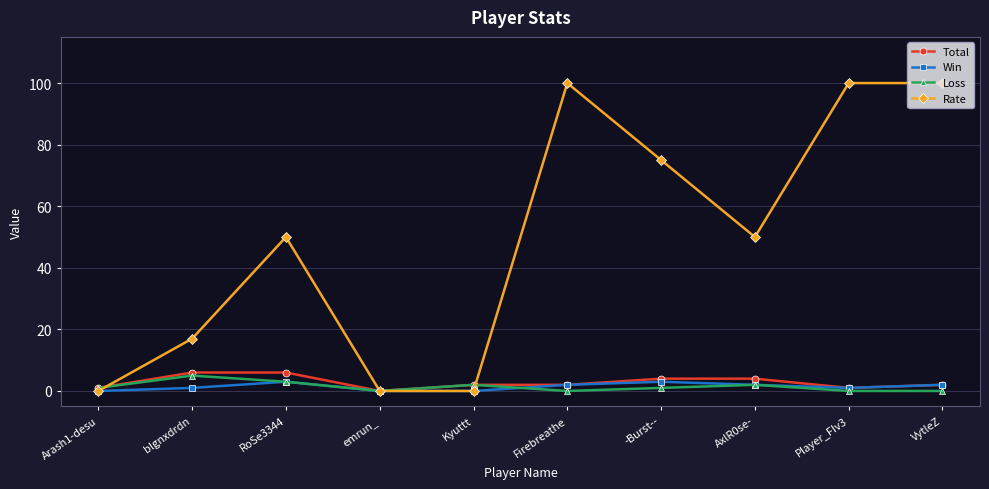

Which series has the largest total across all categories?

Rate